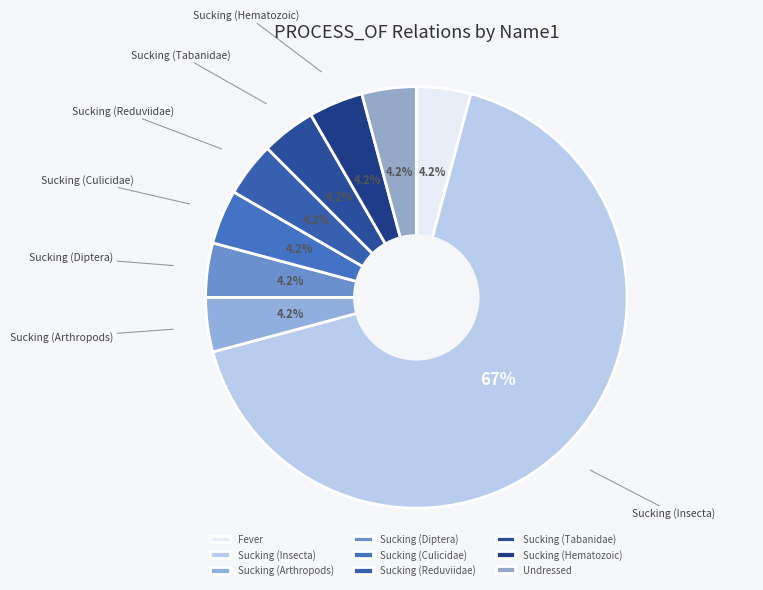

Is Sucking (Hematozoic) the majority of the pie?

No